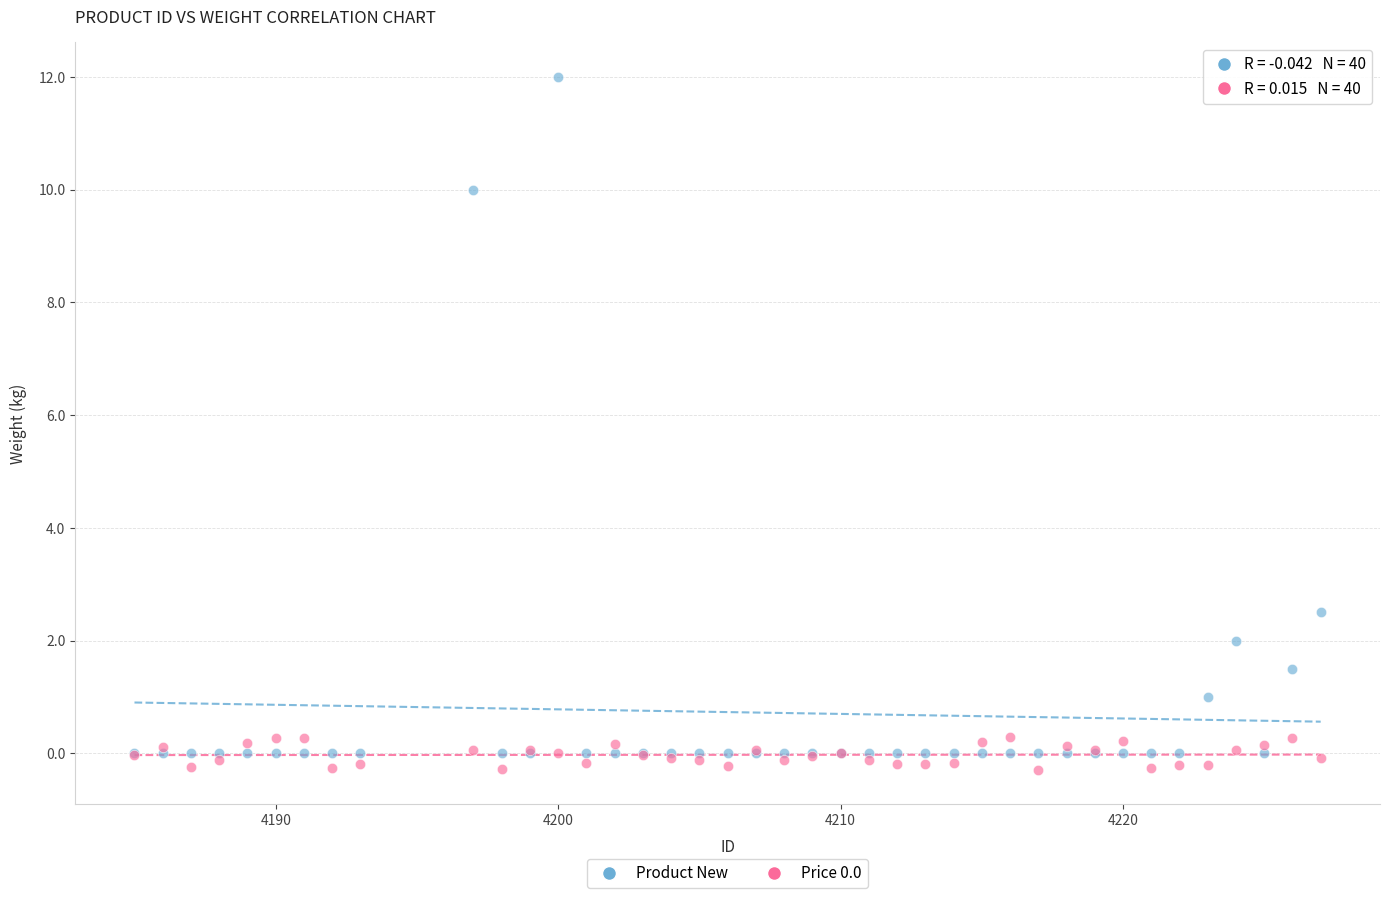

Across all series, what Y value is closest to 5?

2.5